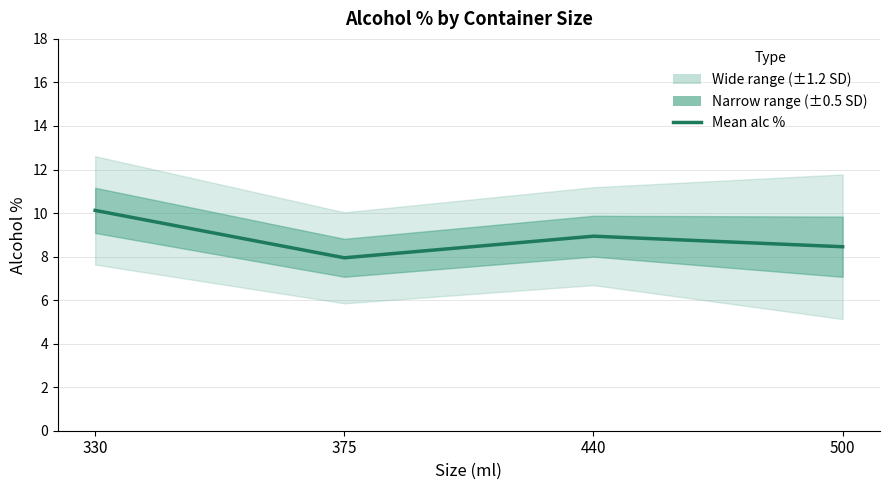

What is the value of the 2nd point from the left?

7.9